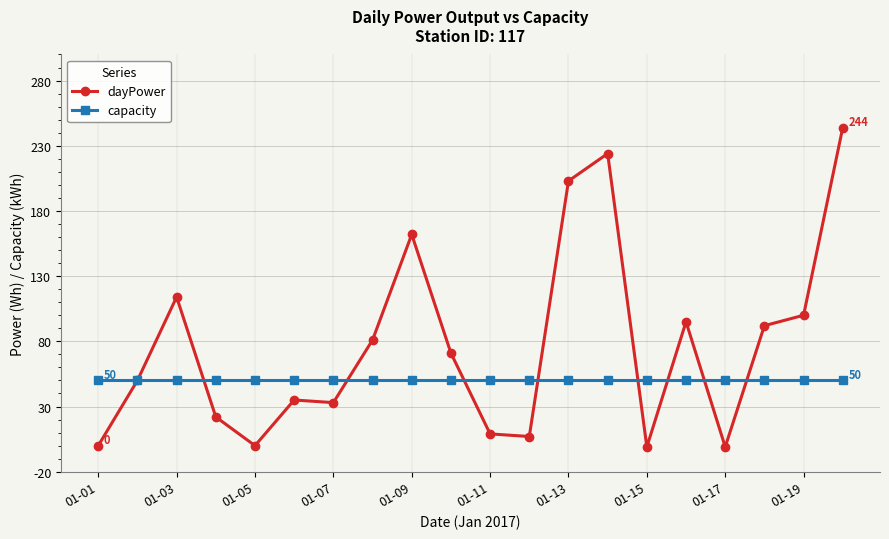

What is the value of the dayPower point at the 8th from the left?

81